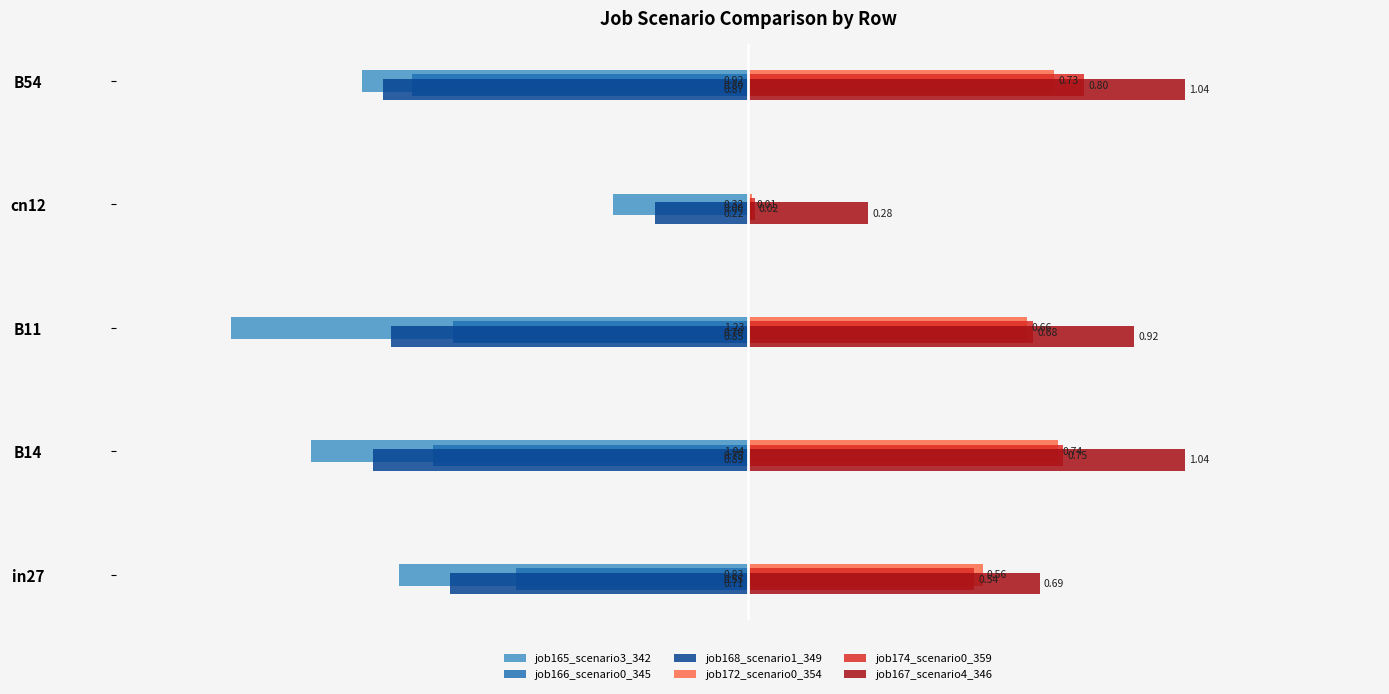

What is the sum of the job172_scenario0_354 values at cn12 and B54?

0.7